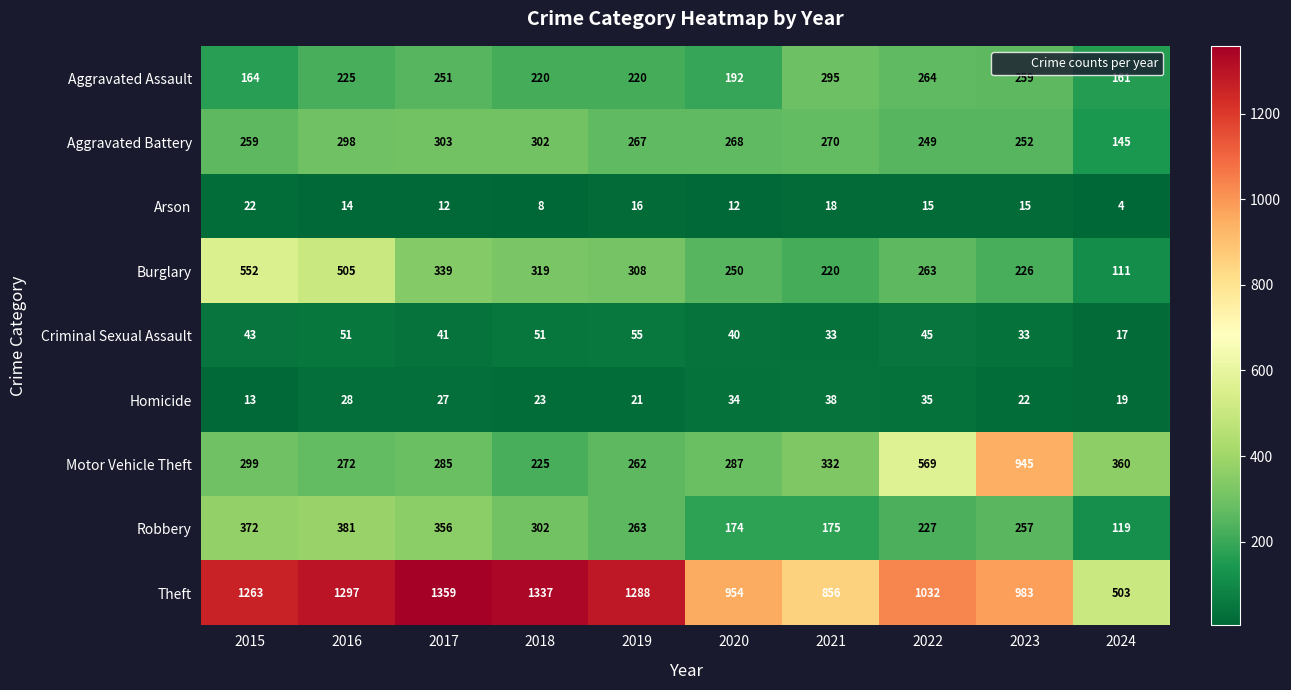

Rank the series at 2017 from highest to lowest value.

Theft, Robbery, Burglary, Aggravated Battery, Motor Vehicle Theft, Aggravated Assault, Criminal Sexual Assault, Homicide, Arson